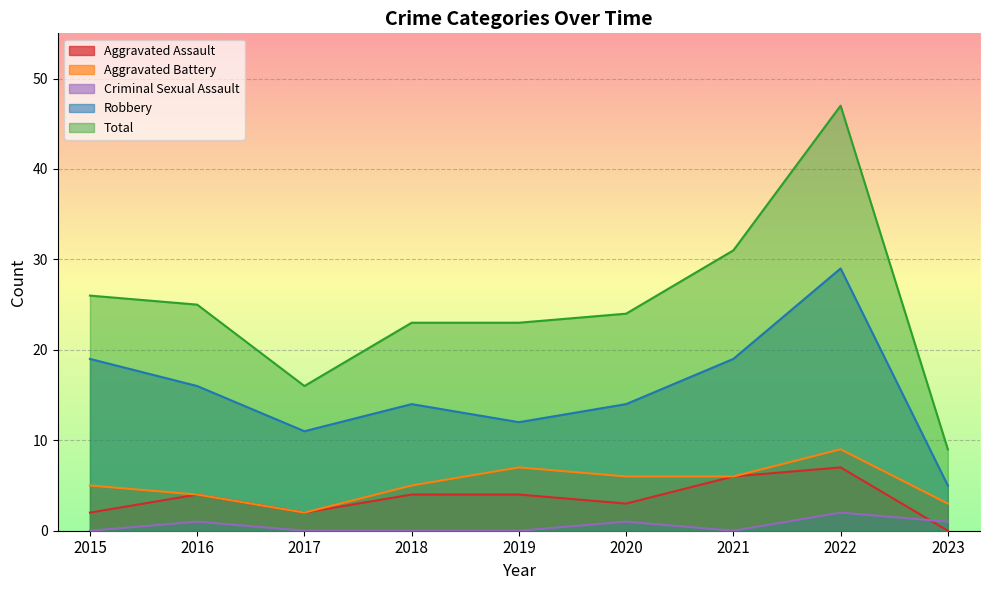

True or false: Total has more than 1 interior local peaks.

False